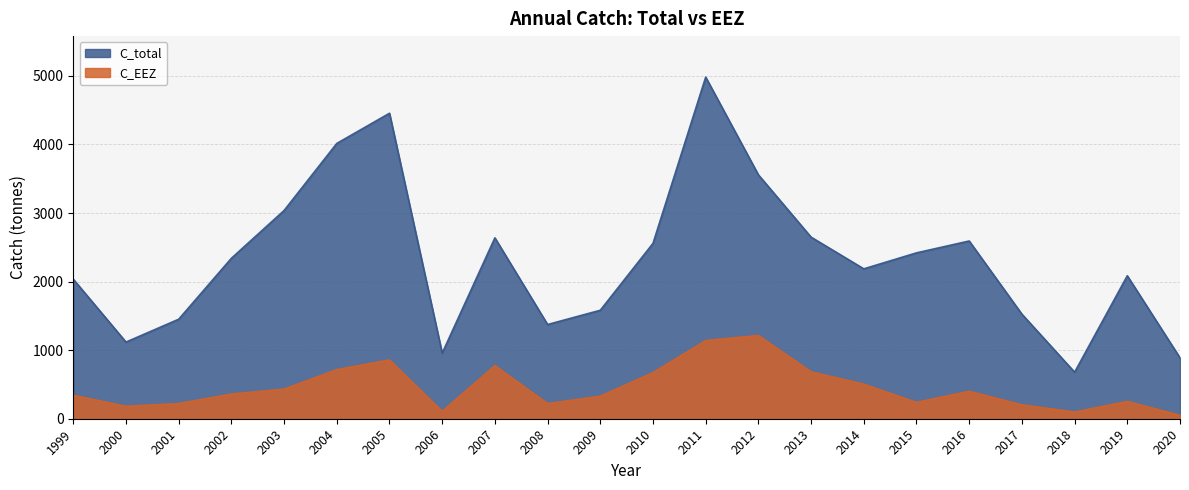

What is the difference between the C_total values at 1999 and 2020?

1147